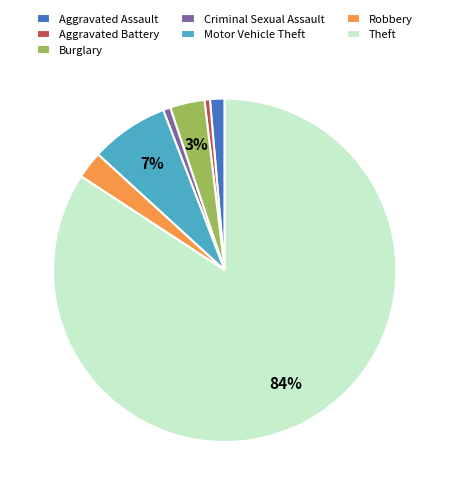

Which slice represents more than half of the pie?

Theft